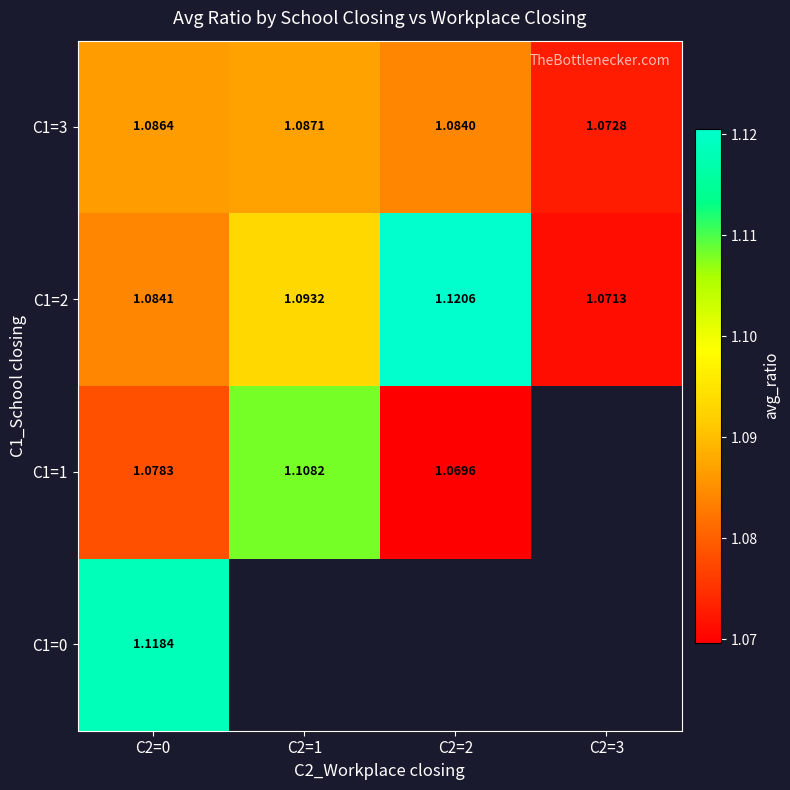

The value of C1=3 at C2=0 is 0.7. True or false?

False